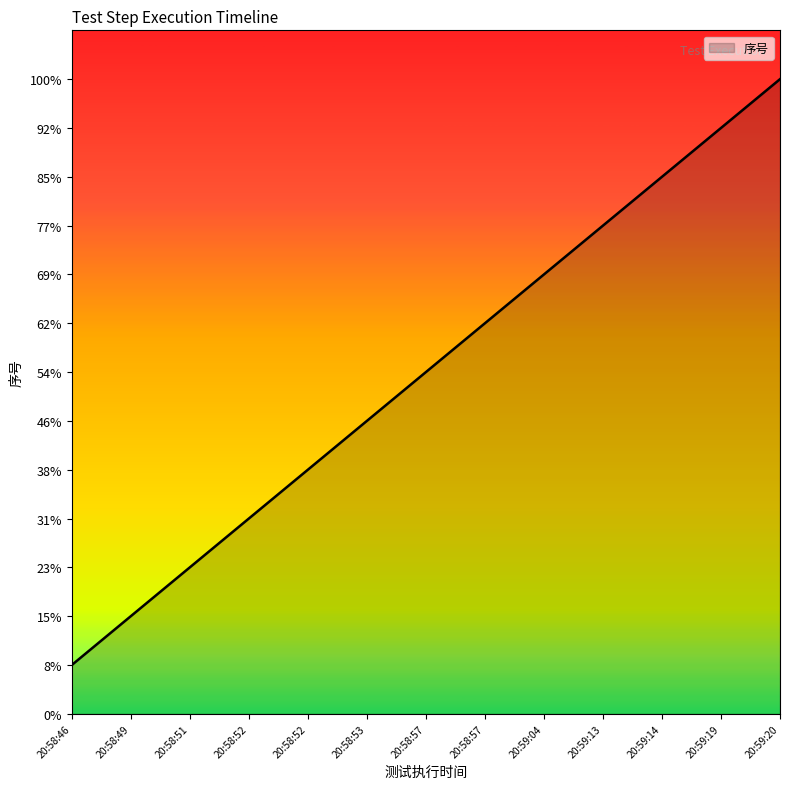

Does the chart display data point markers on the line(s)?

No